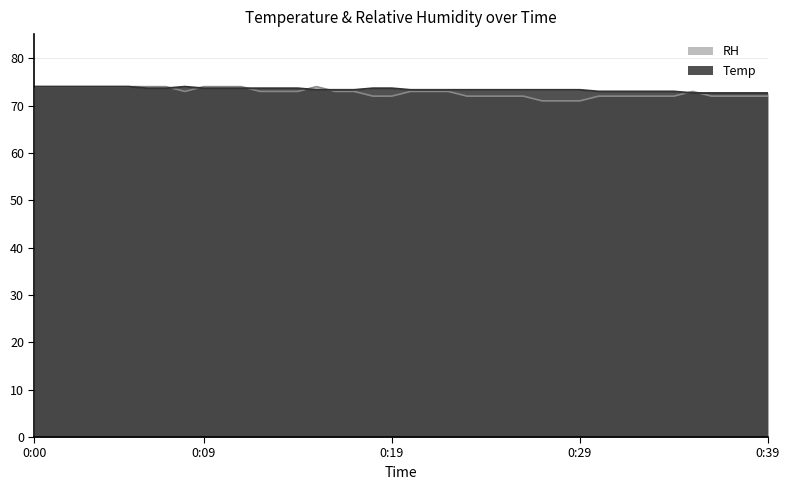

True or false: Temp and RH intersect in this chart.

True